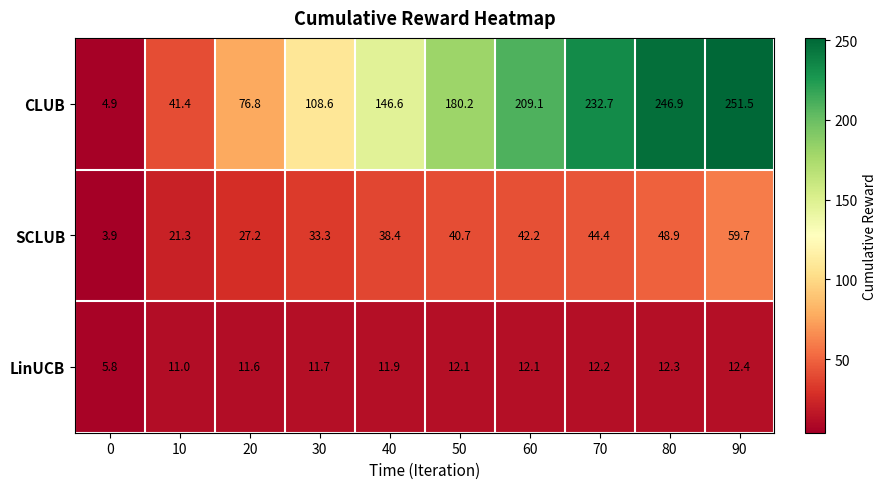

List the series in order of their overall mean, lowest first.

LinUCB, SCLUB, CLUB